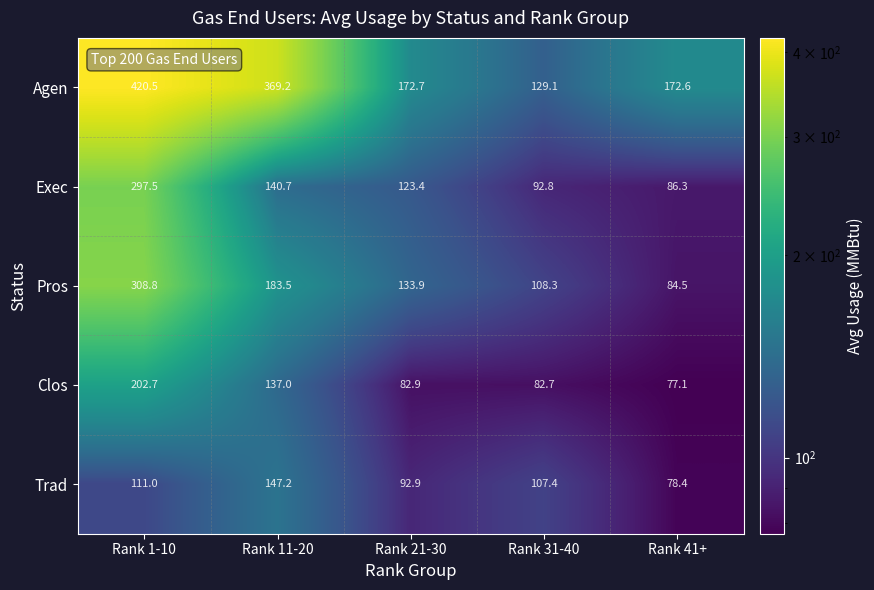

Reading right to left, list all the values displayed in this chart.

Agen: Rank 41+=172.6	Rank 31-40=129.1	Rank 21-30=172.7	Rank 11-20=369.2	Rank 1-10=420.5
Exec: Rank 41+=86.3	Rank 31-40=92.8	Rank 21-30=123.4	Rank 11-20=140.7	Rank 1-10=297.5
Pros: Rank 41+=84.5	Rank 31-40=108.3	Rank 21-30=133.9	Rank 11-20=183.5	Rank 1-10=308.8
Clos: Rank 41+=77.1	Rank 31-40=82.7	Rank 21-30=82.9	Rank 11-20=137.0	Rank 1-10=202.7
Trad: Rank 41+=78.4	Rank 31-40=107.4	Rank 21-30=92.9	Rank 11-20=147.2	Rank 1-10=111.0